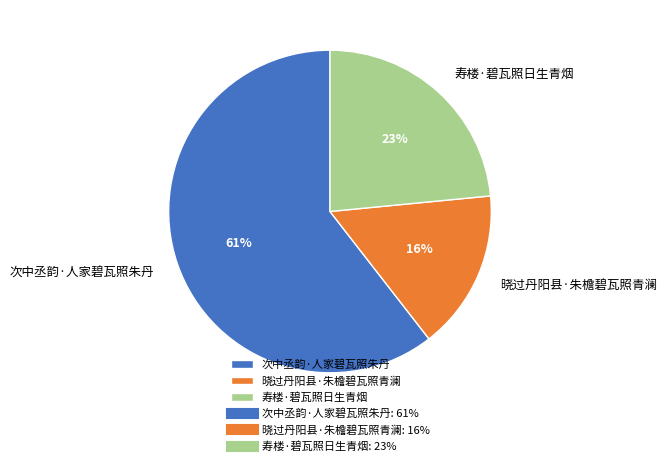

How many slices are in this pie chart?

3